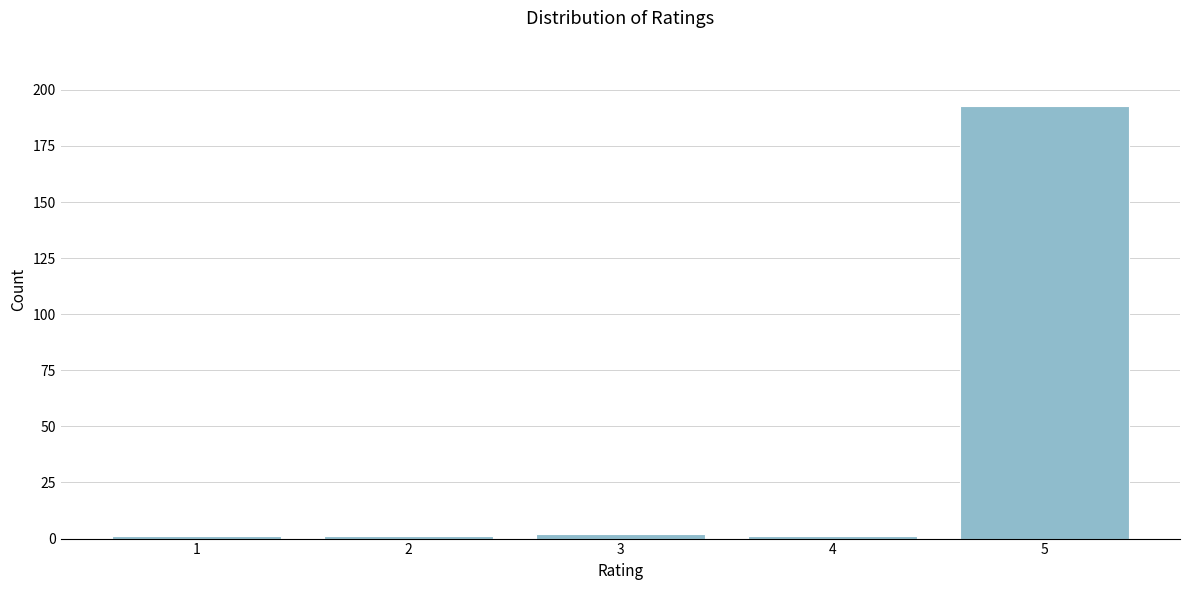

Reading left to right, transcribe all the data shown in this chart.

1	1	2	1	193